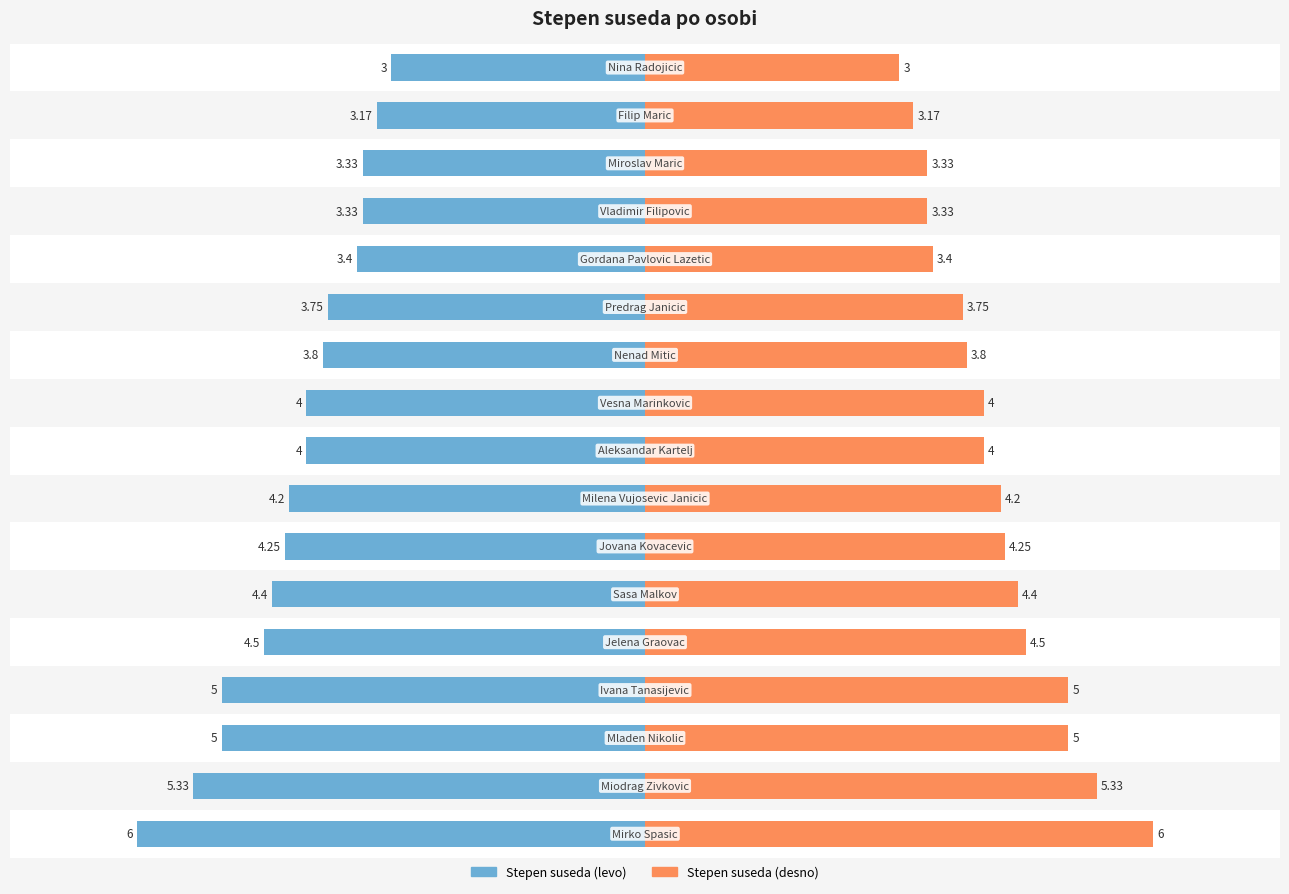

Which series has the largest total across all categories?

Stepen suseda